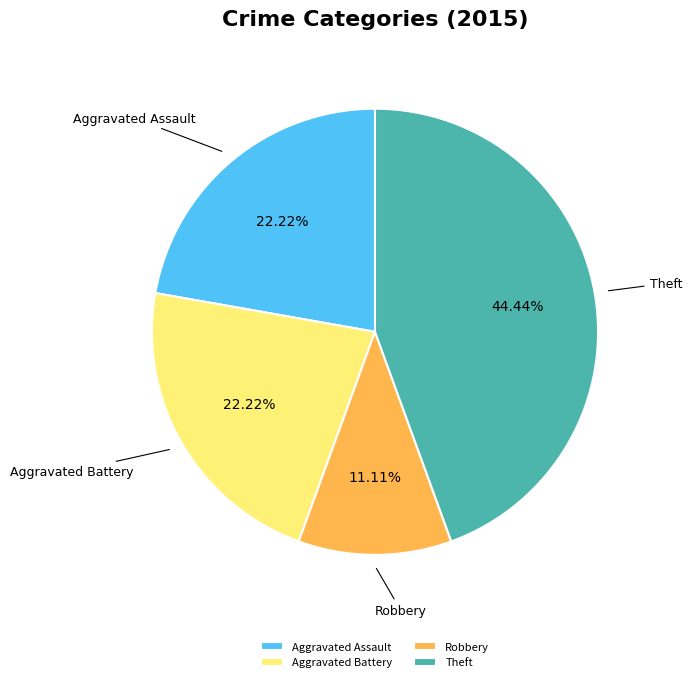

Does Theft represent more than half of the total?

No